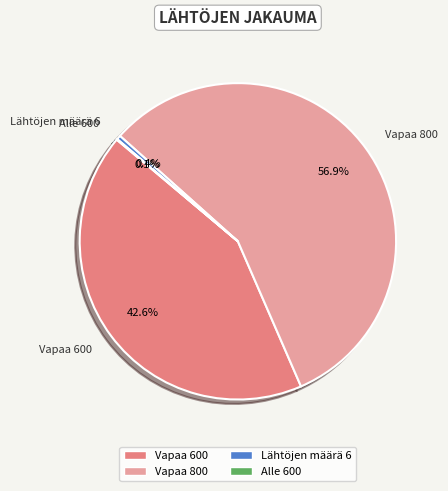

To the nearest percent, what is the difference between the Lähtöjen määrä 6 and Vapaa 600 slice percentages?

42%